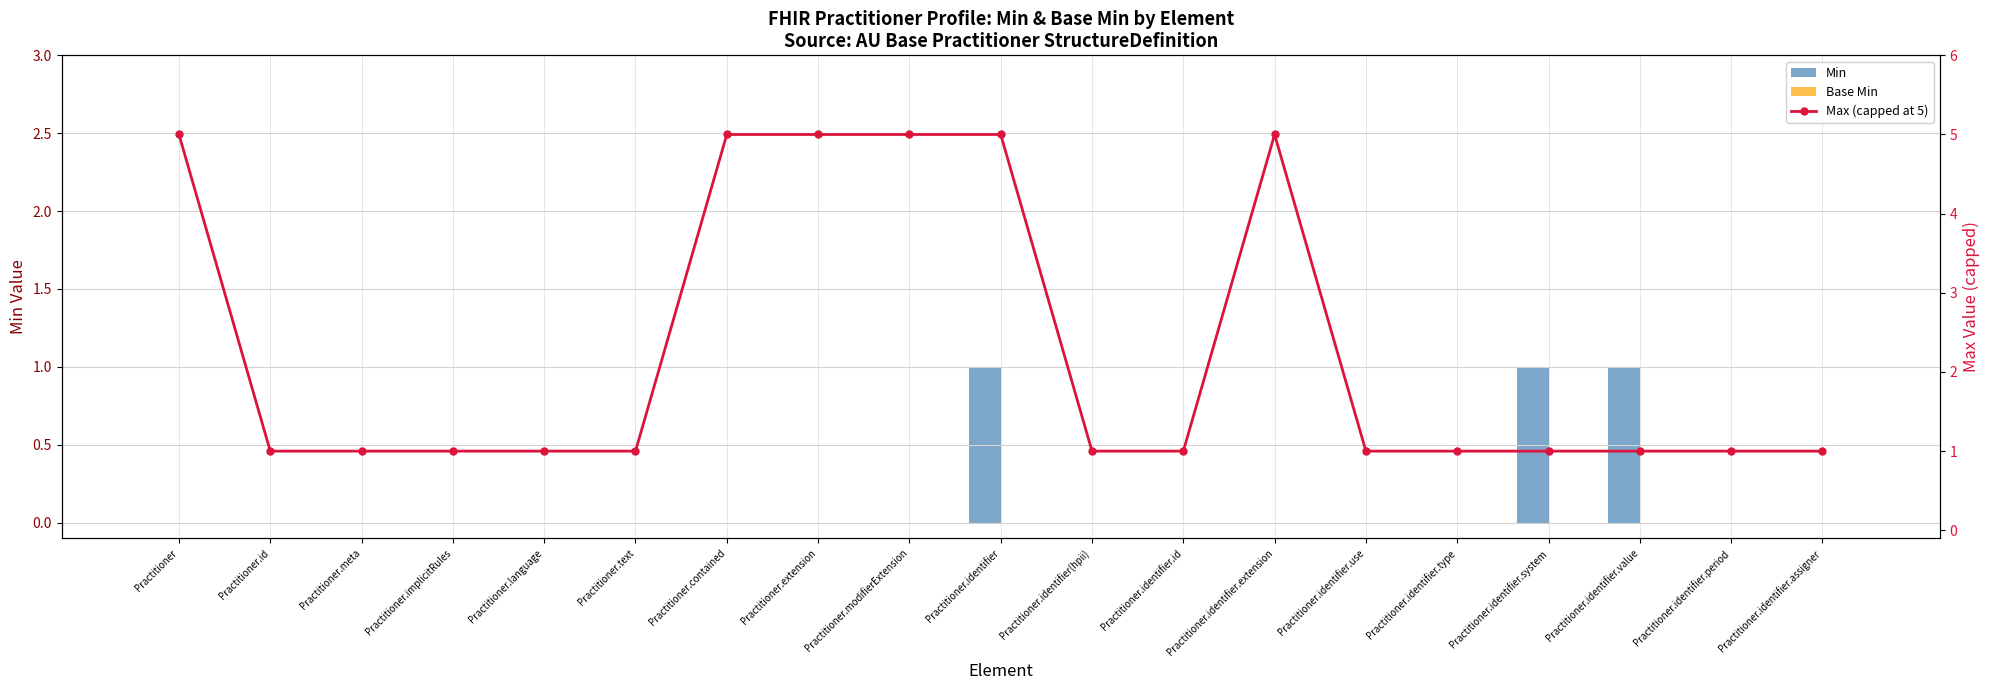

What are all the series names shown in the legend?

Min, Base Min, Max (capped at 5)